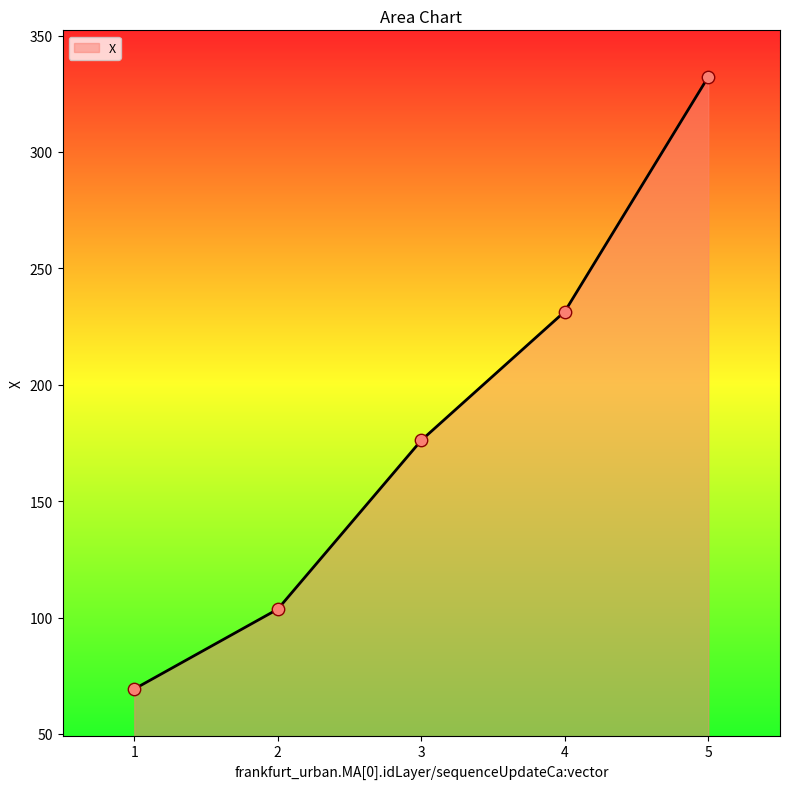

What is the change in value from 2 to 3?

+72.5